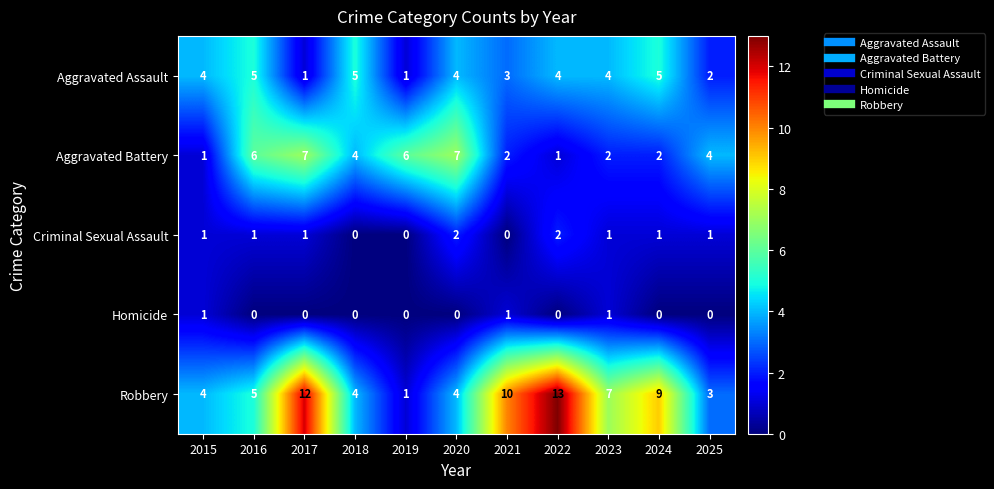

Which series has the largest range (max minus min)?

Robbery